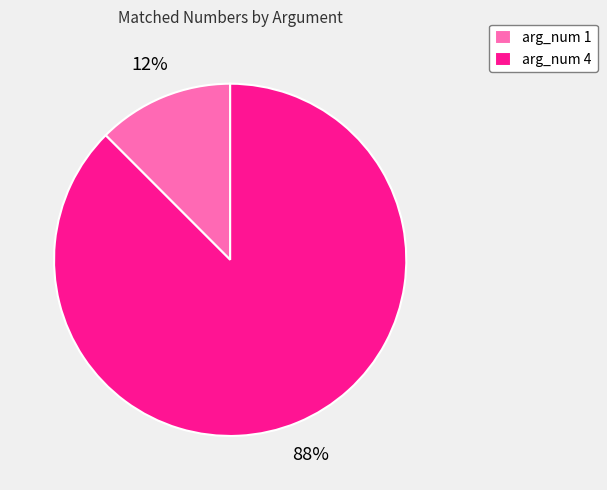

Which slice is the smallest?

arg_num 1